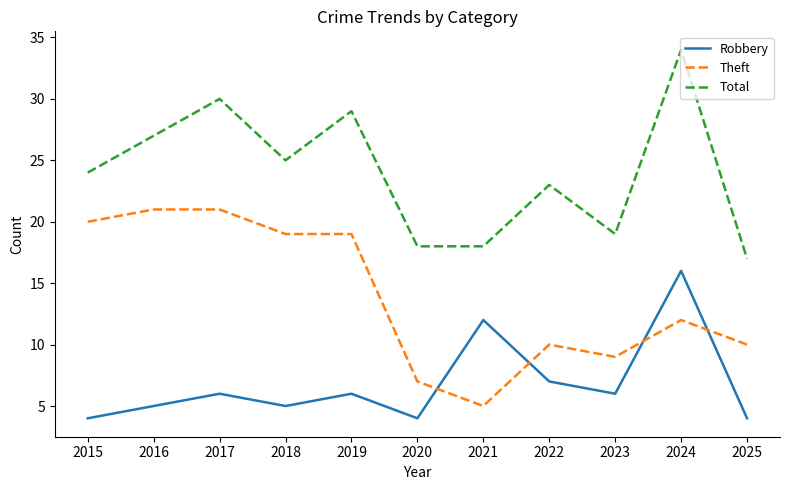

Reading left to right, extract all data points from this chart.

Robbery: 4	5	6	5	6	4	12	7	6	16	4
Theft: 20	21	21	19	19	7	5	10	9	12	10
Total: 24	27	30	25	29	18	18	23	19	34	17